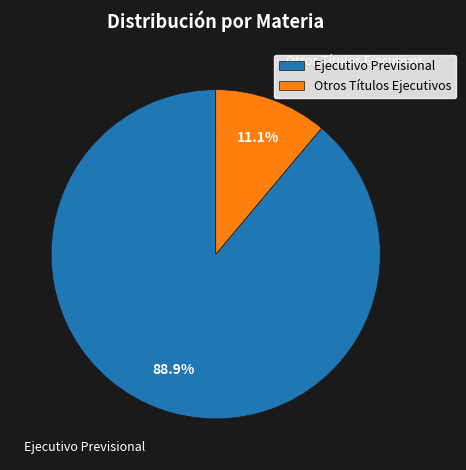

What is the ratio of the value at Ejecutivo Previsional to the value at Otros Títulos Ejecutivos?

8.0